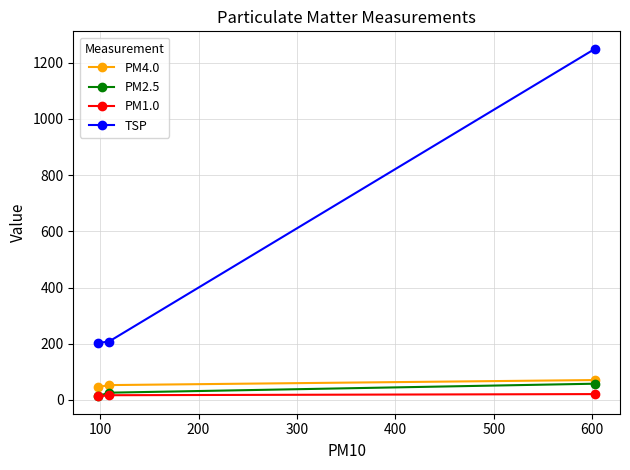

Which series has the largest total across all categories?

TSP